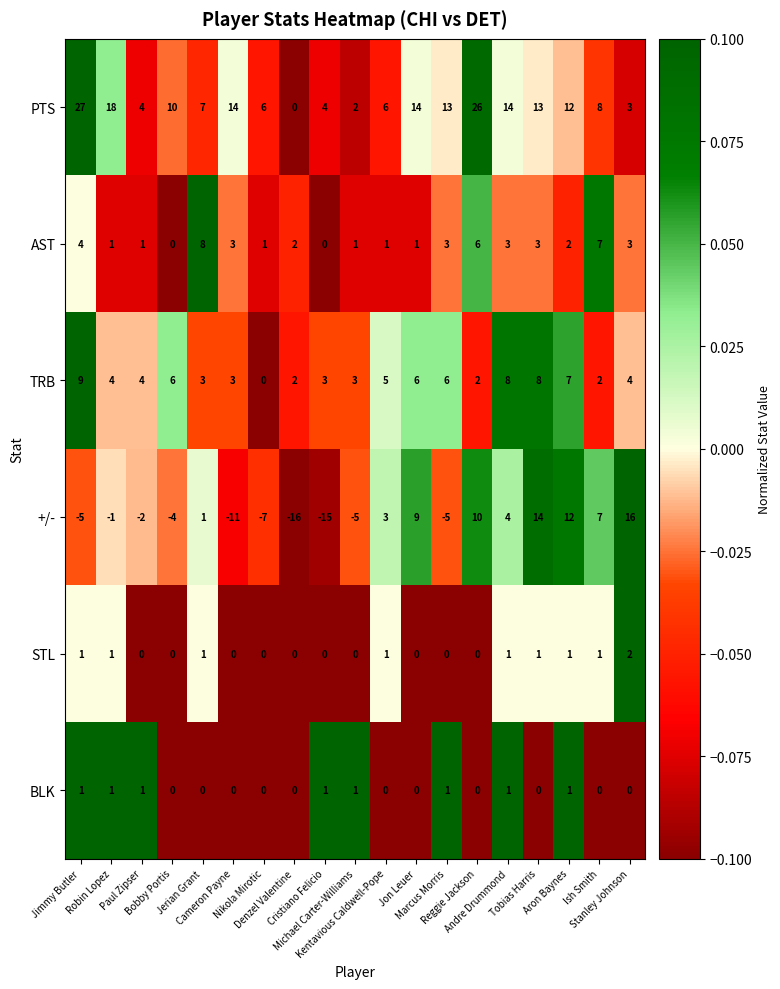

Count the TRB values in the range 3 to 6.

11